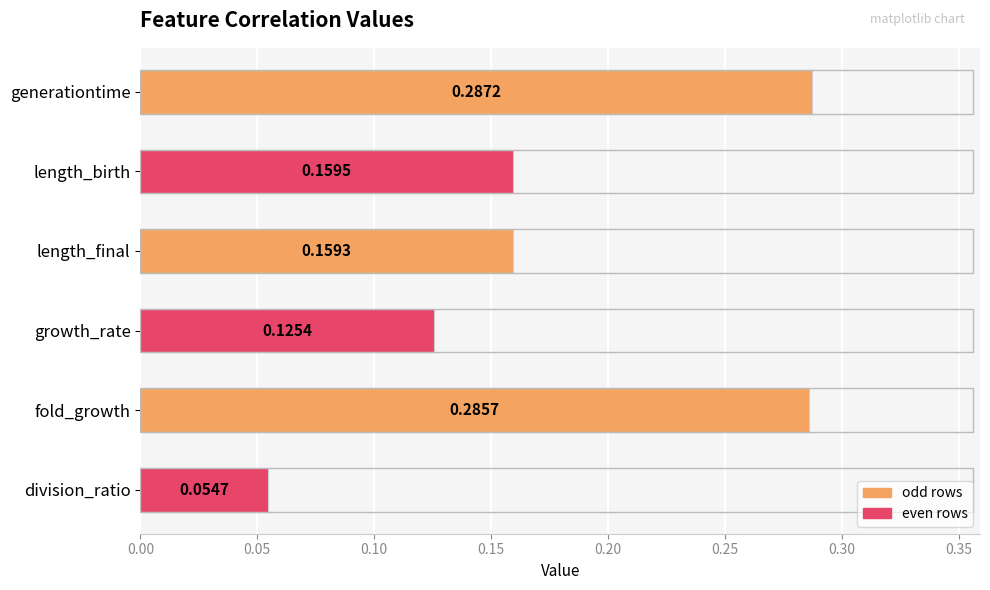

How many bars are there in total?

6